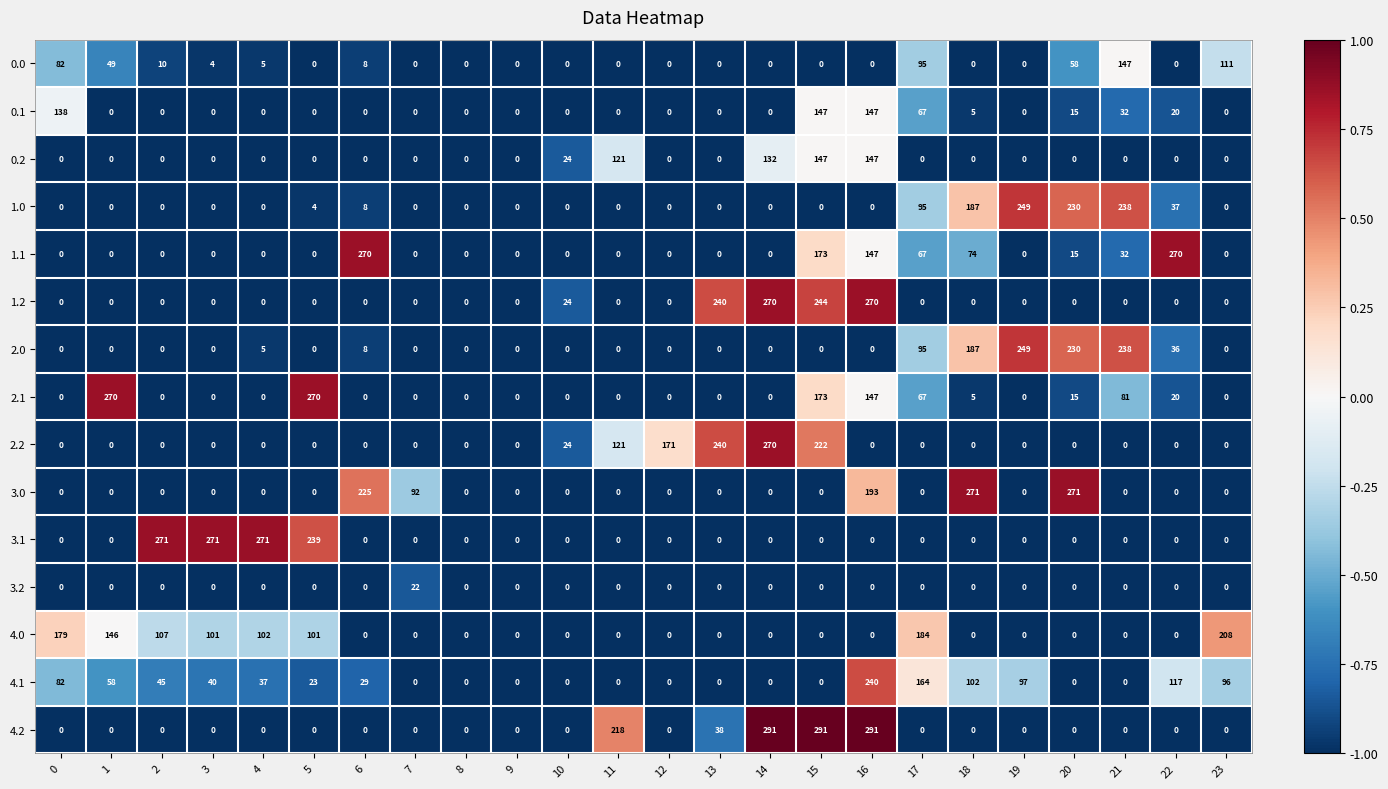

What is the maximum value shown in the chart?

291